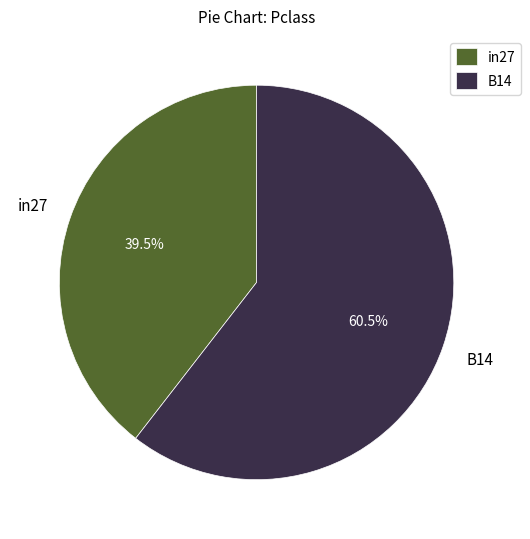

To the nearest percent, what is the combined percentage of B14 and in27?

100%